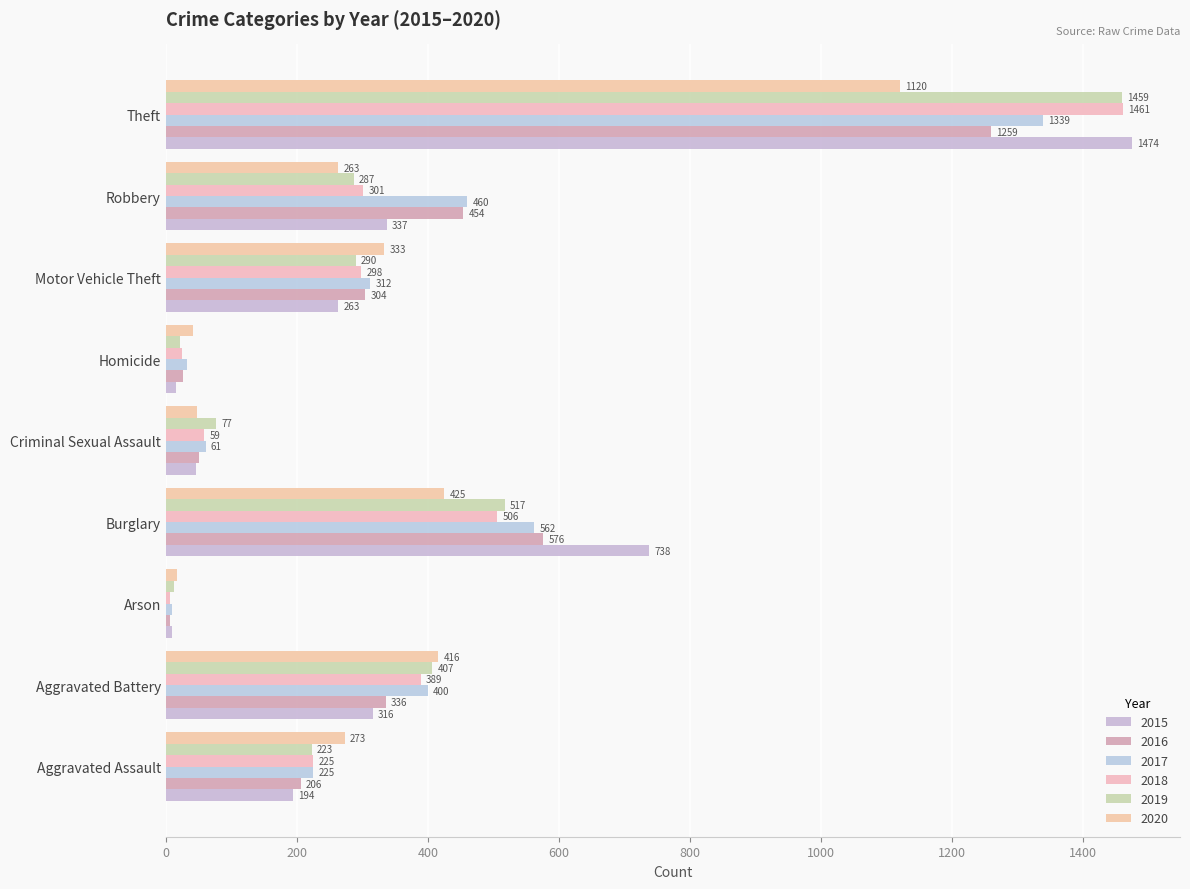

What value does the 2017 series have at Criminal Sexual Assault?

61